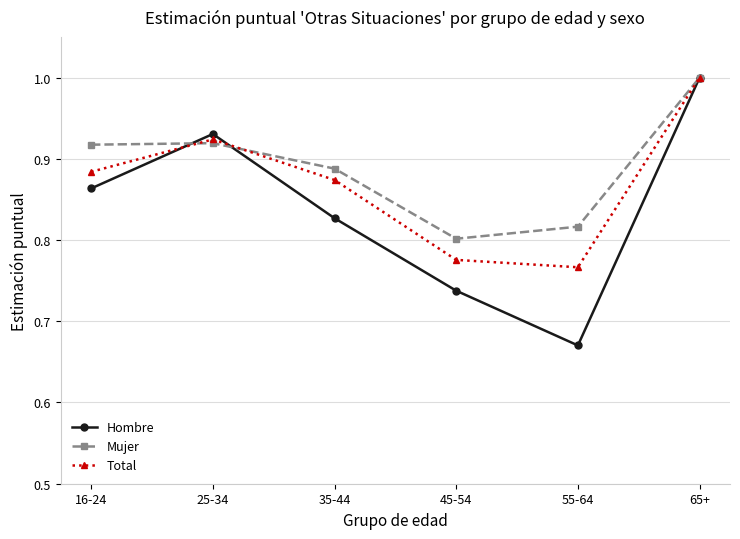

Which series has the widest spread of values?

Hombre